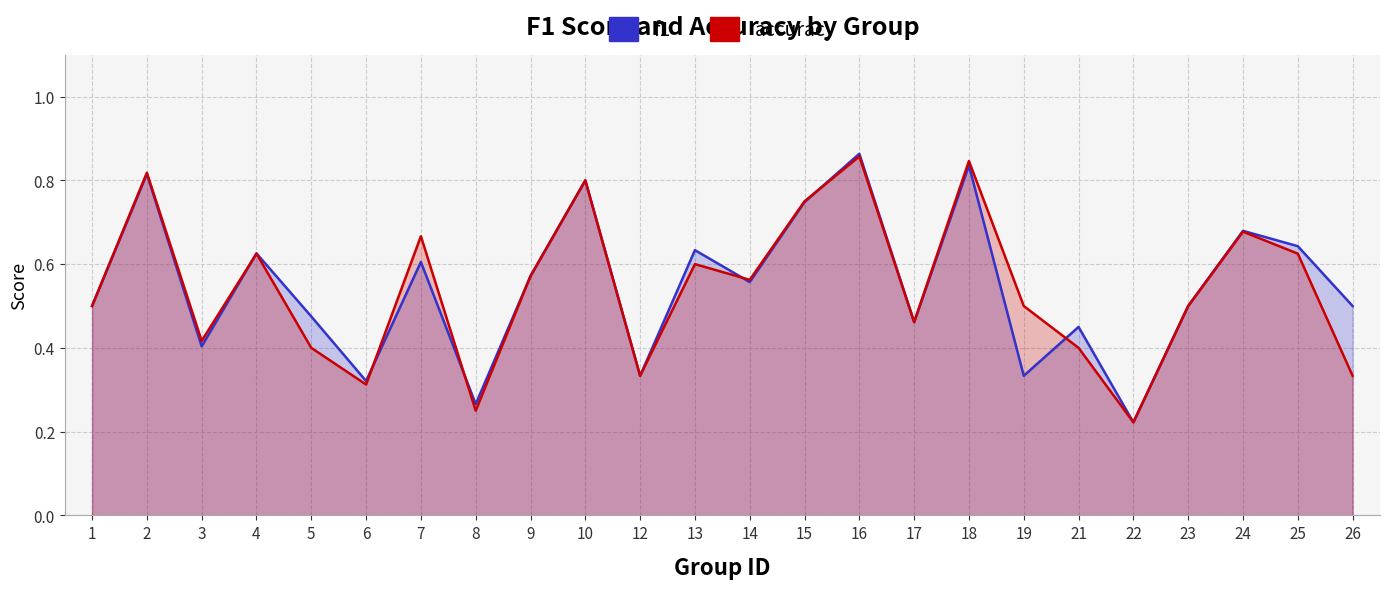

What are all the series names shown in the legend?

f1, accuracy